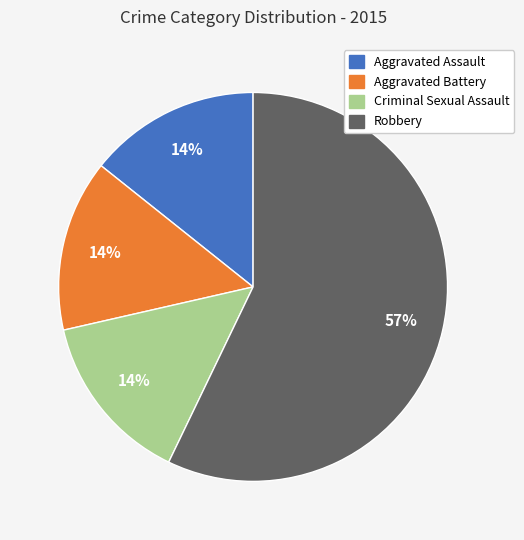

How many segments does this pie chart have?

4